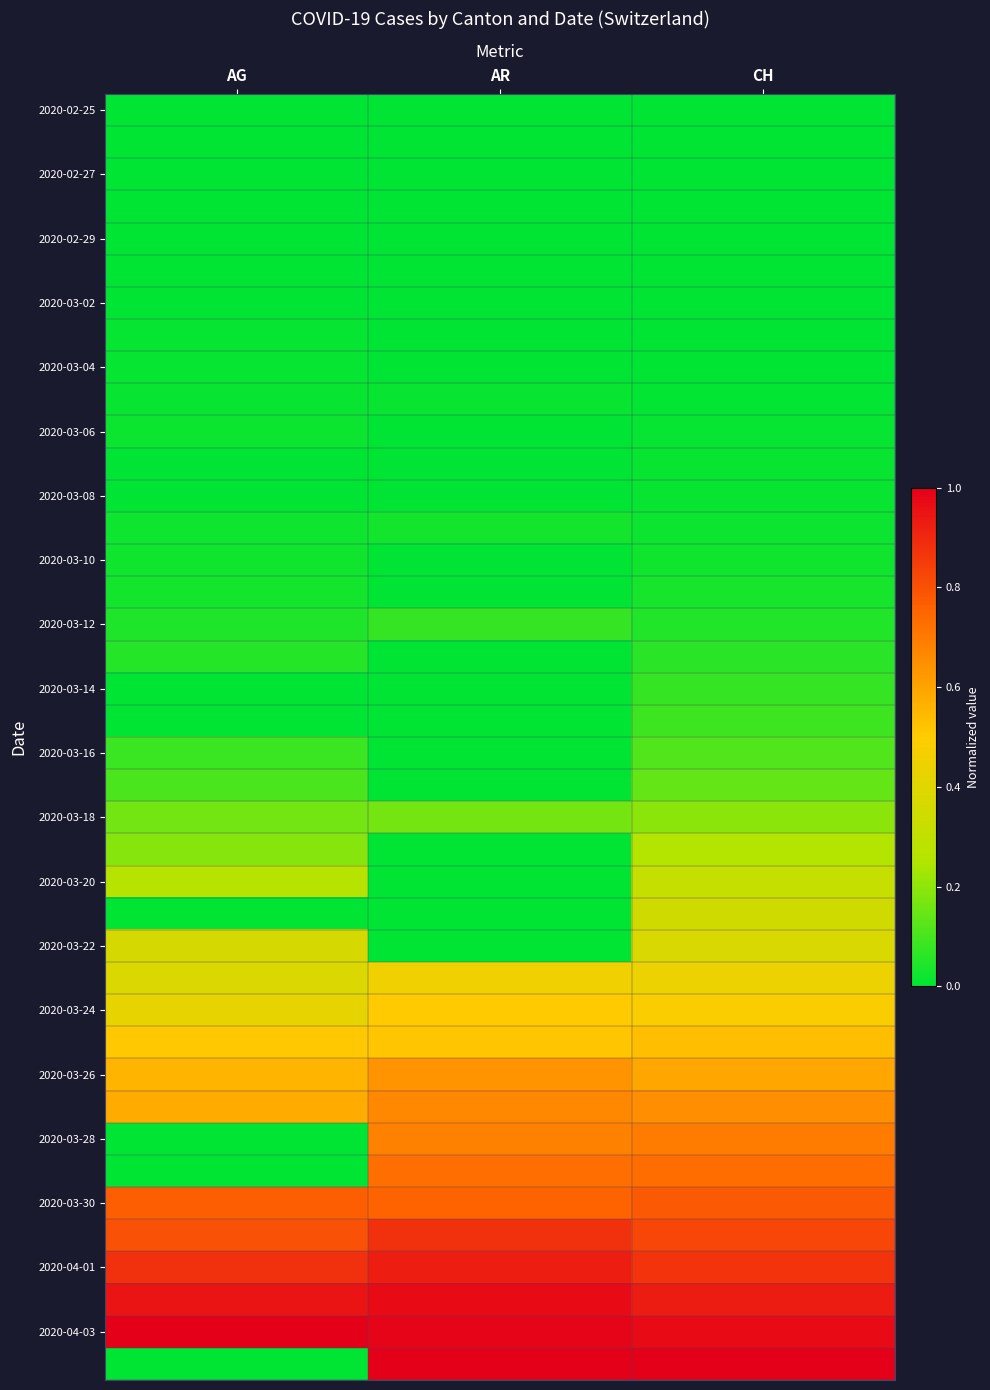

What is the spread (max minus min) of values at CH?

1.0